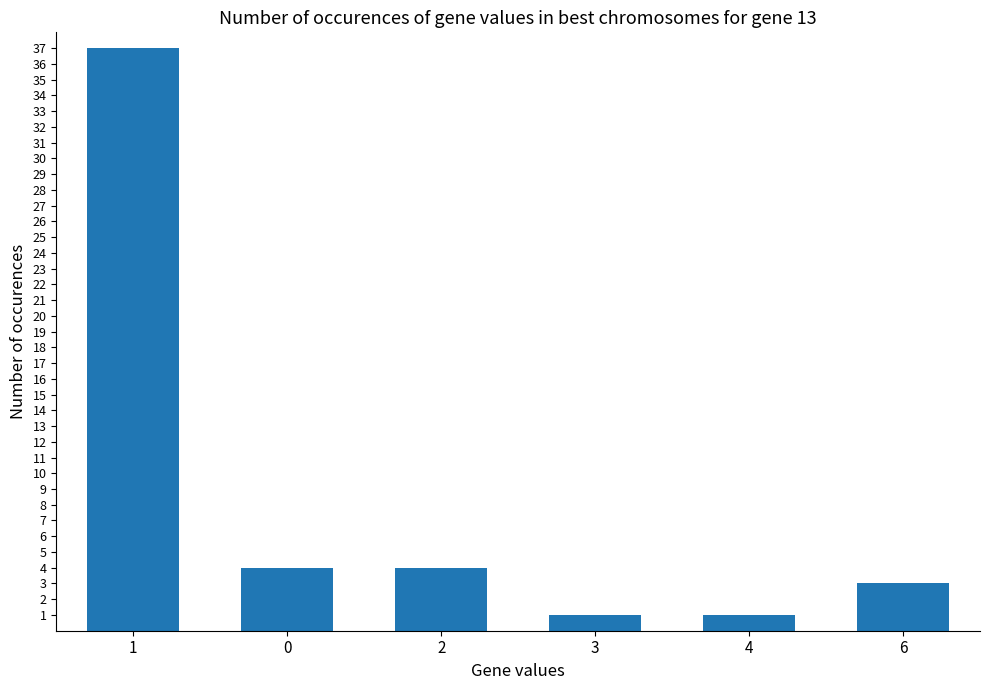

How many bars are there in total?

6